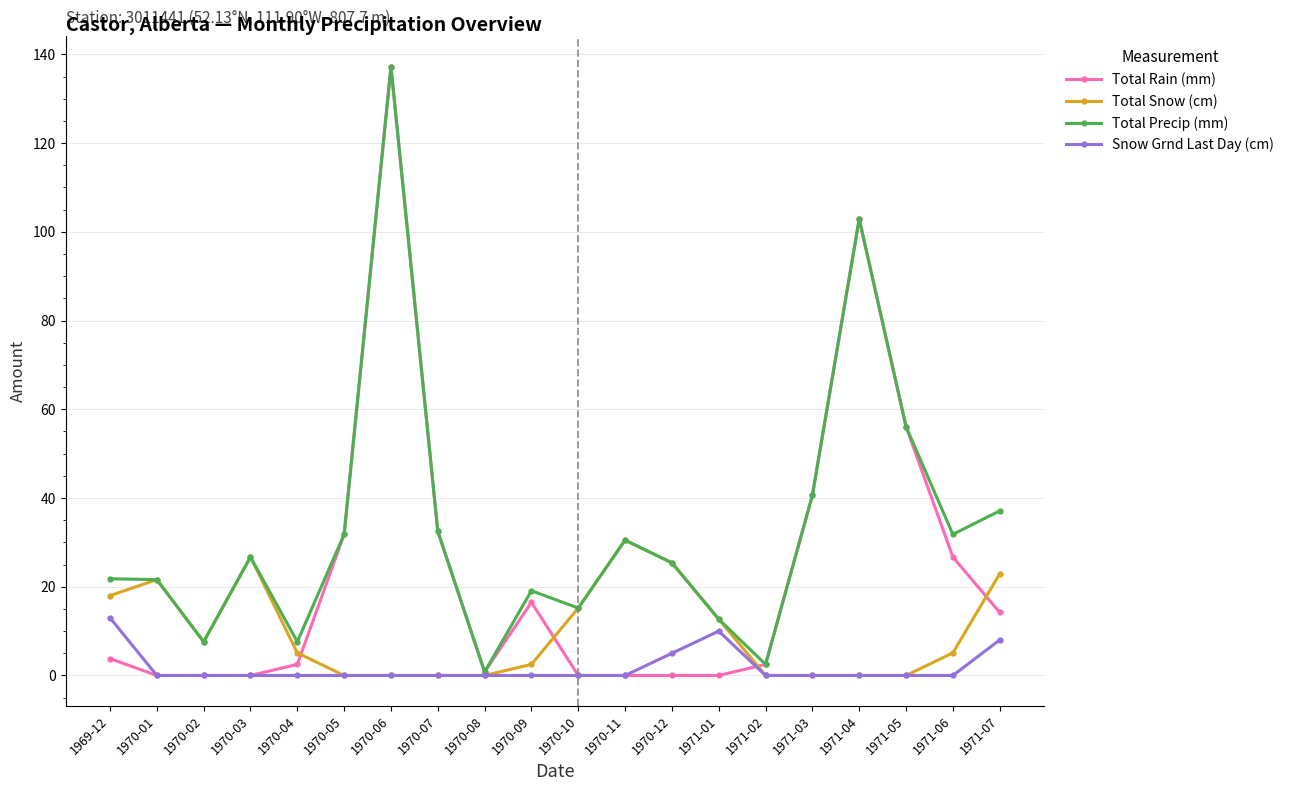

What is the difference between the Total Snow (cm) values at 1971-01 and 1970-05?

12.7